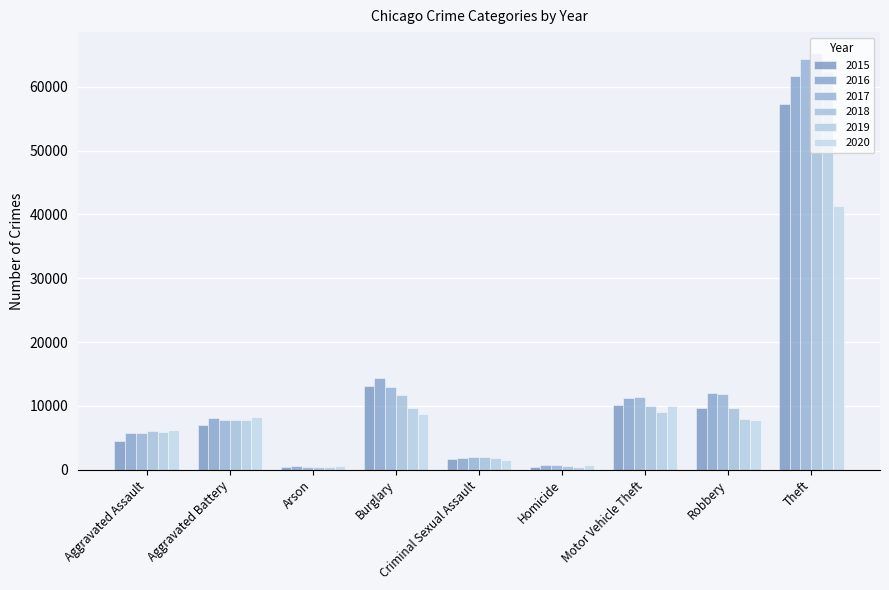

List the labels in order of 2015 value, smallest first.

Arson, Homicide, Criminal Sexual Assault, Aggravated Assault, Aggravated Battery, Robbery, Motor Vehicle Theft, Burglary, Theft